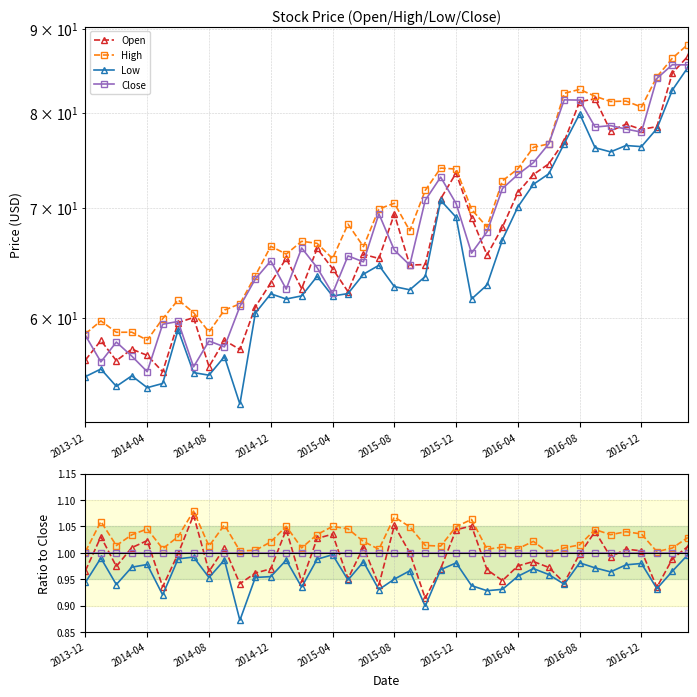

What is the minimum value shown in the chart?

0.9